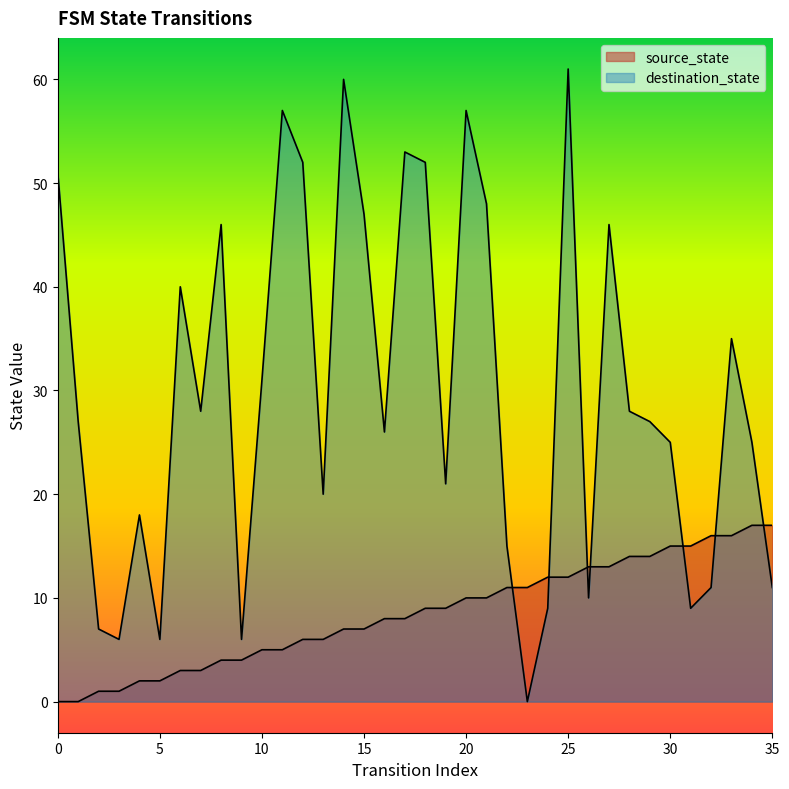

Which series has the largest total across all categories?

destination_state